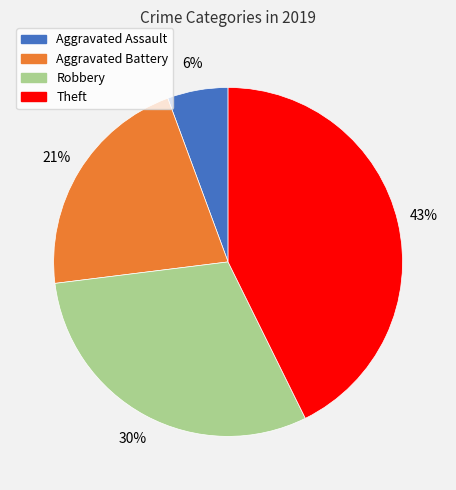

Which slice is the smallest?

Aggravated Assault